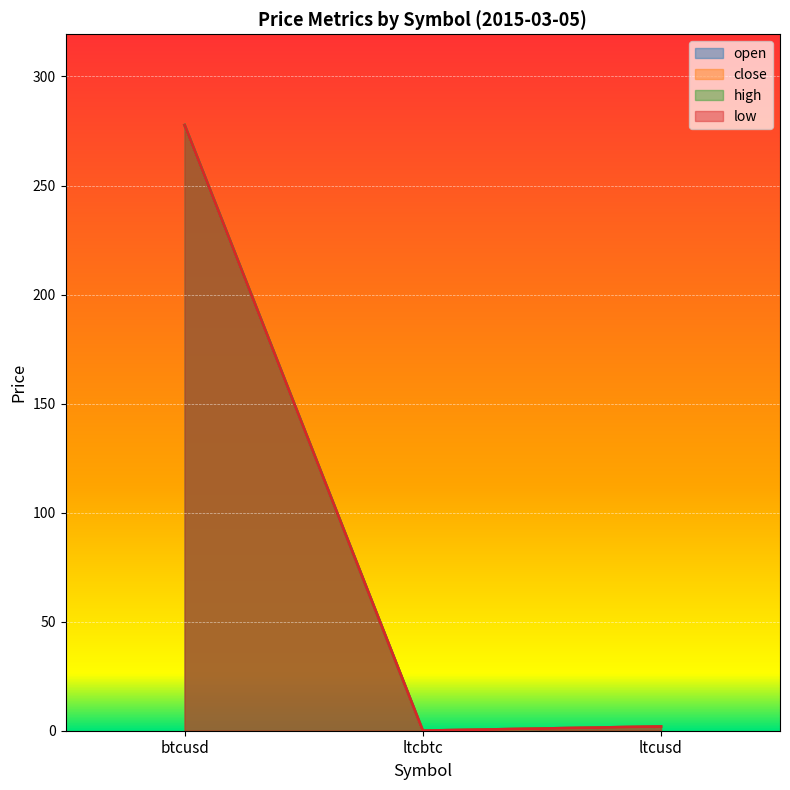

Between btcusd and ltcusd, which series saw the biggest shift?

open